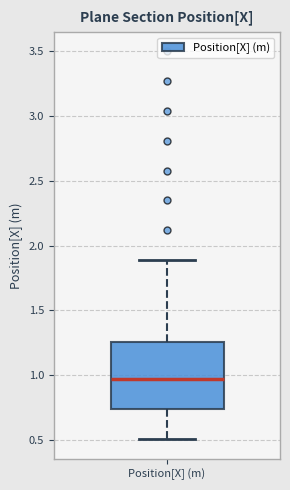

Read this box plot against the y-axis: the position of the median line, the range covered by the box, and the ends of both whiskers. The values are not printed on the chart, so give them approximately, as read against the axis.

median 0.95, box 0.75 to 1.25, whiskers 0.50 to 1.90